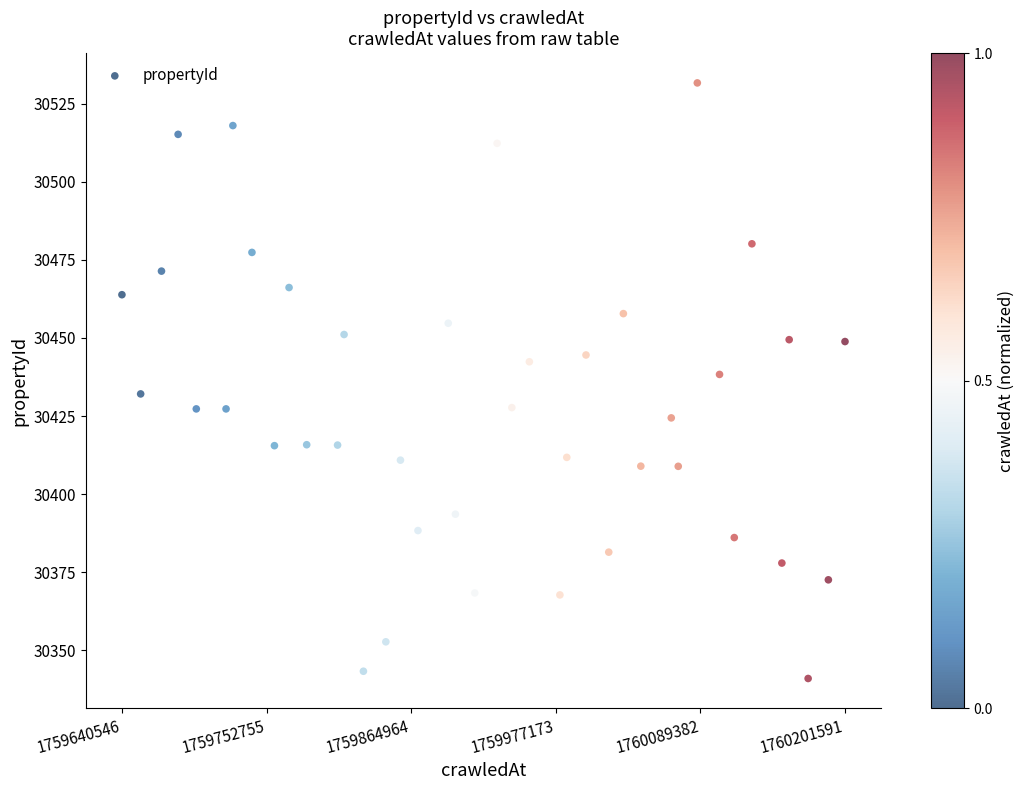

What is the range of X values (max minus min)?

561045.0